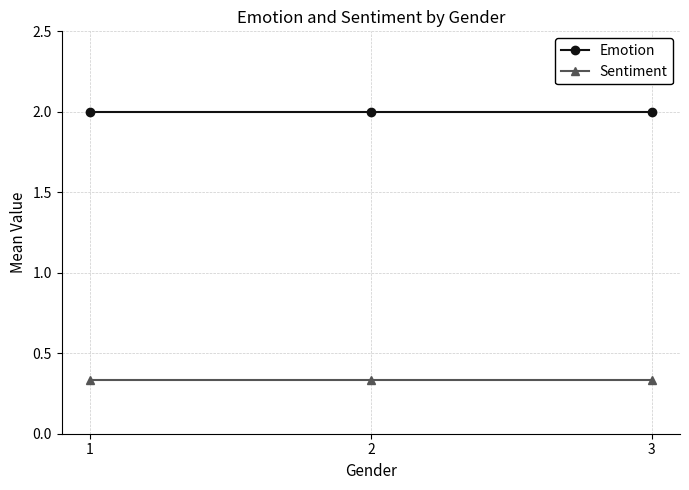

What is the value of the Emotion point at the 1st from the left?

2.0